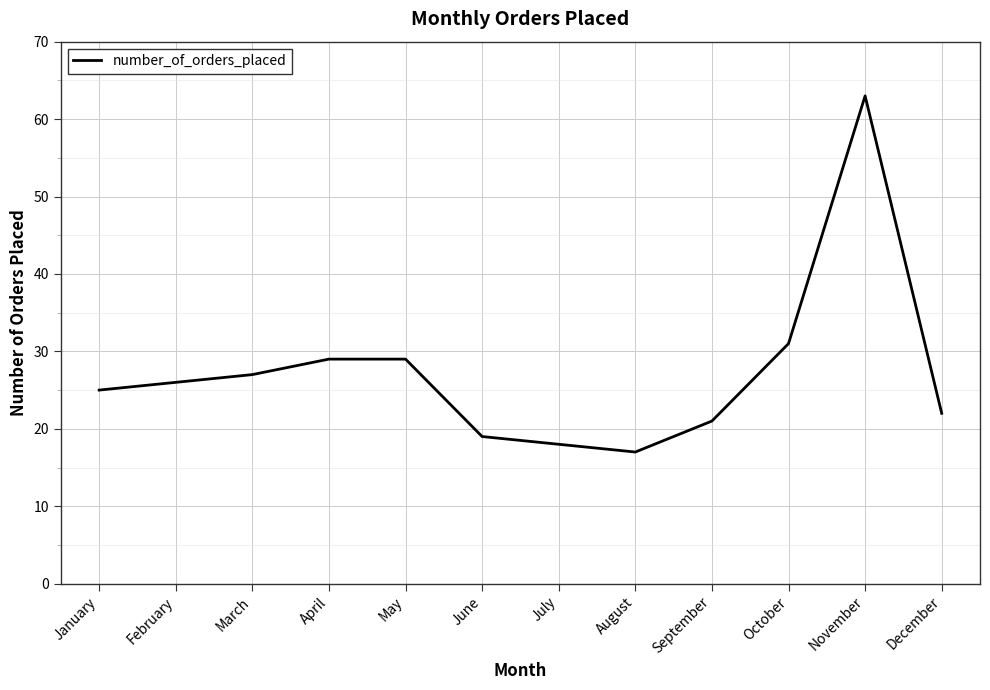

Approximately how many times larger is the value at February compared to September?

1.2